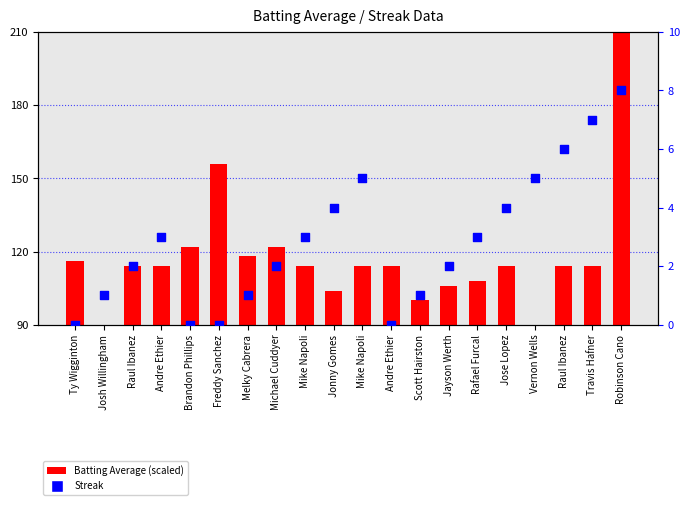

Which series has the widest spread of Y values?

Batting Average